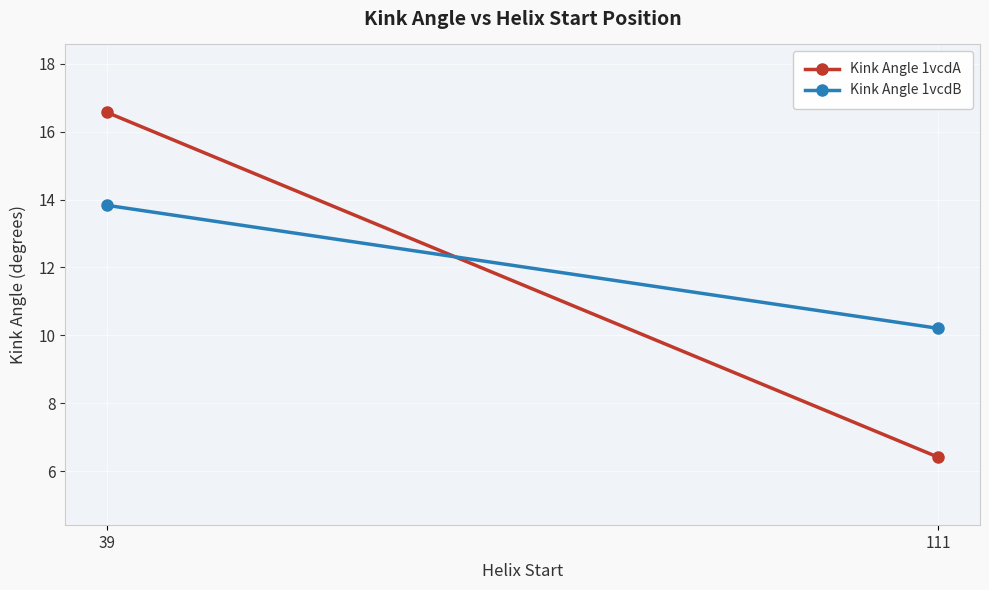

What is the spread (max minus min) of values at 111?

3.8